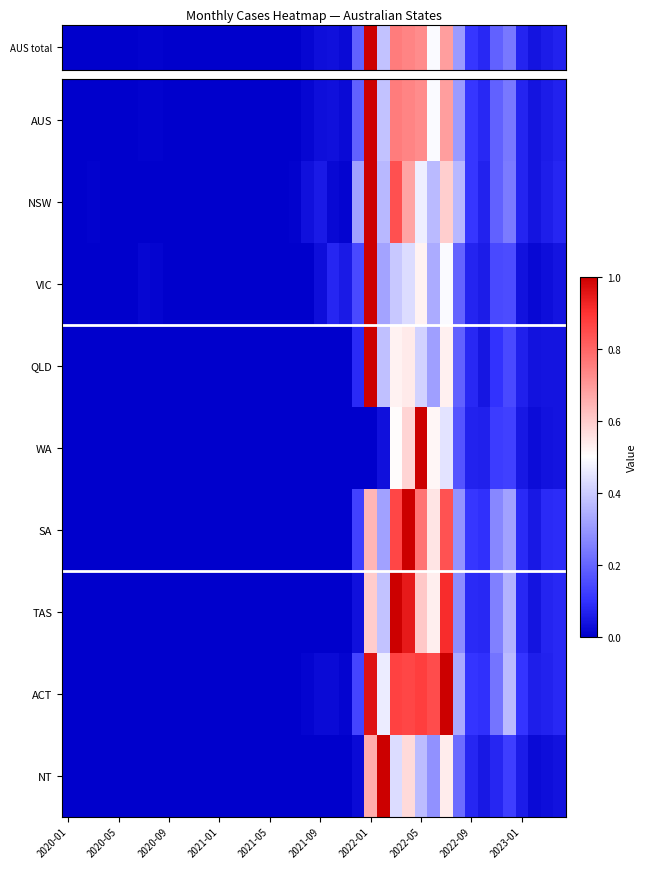

At how many categories does at least one series exceed 0?

40